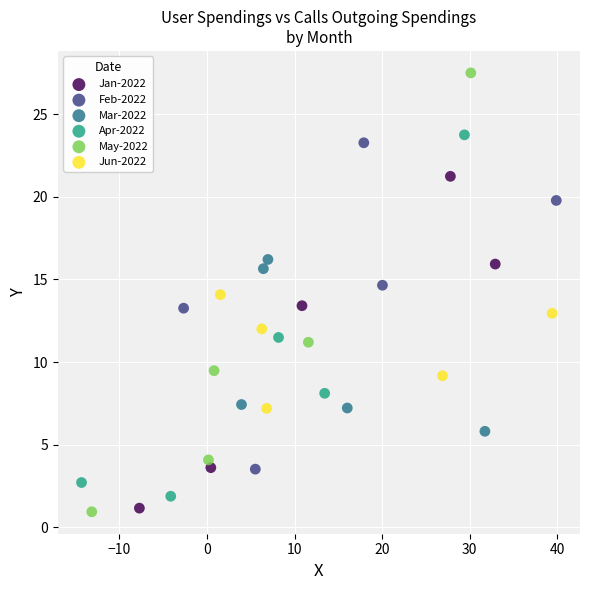

Which series contains the highest Y value?

May-2022